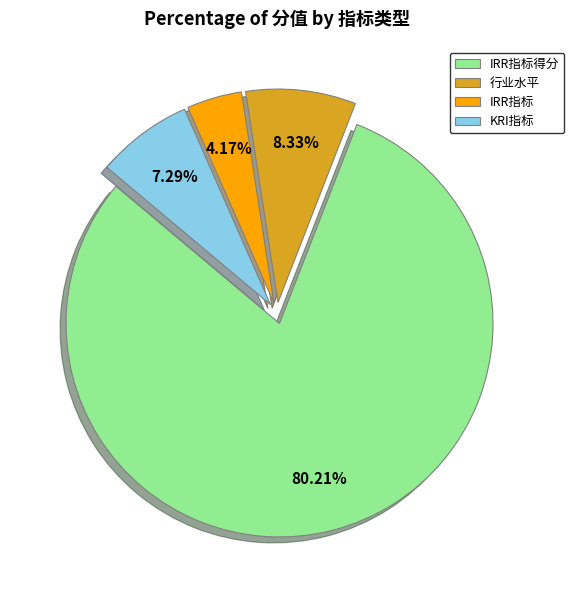

Is there any slice that represents more than half of the pie?

Yes